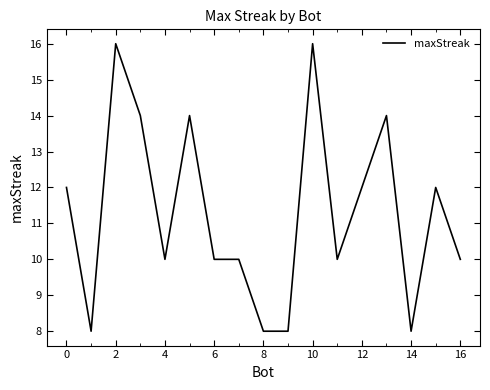

What is the minimum value shown in the chart?

8